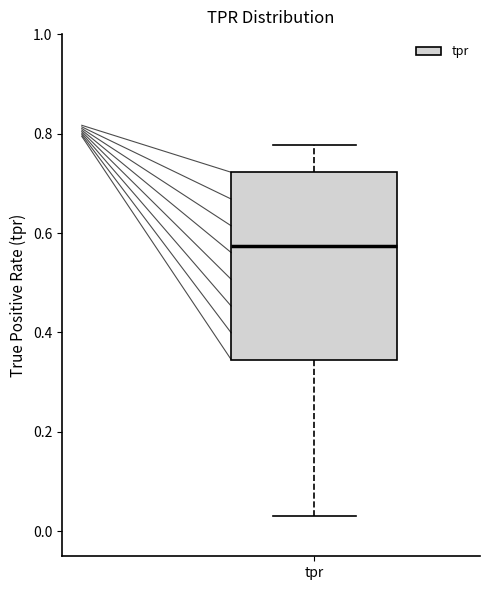

Transcribe this box plot: give where the median line is, the range the box spans, and where the two whiskers end, as read against the y-axis. The values are not printed on the chart, so give them approximately, as read against the axis.

median 0.58, box 0.34 to 0.72, whiskers 0.04 to 0.78